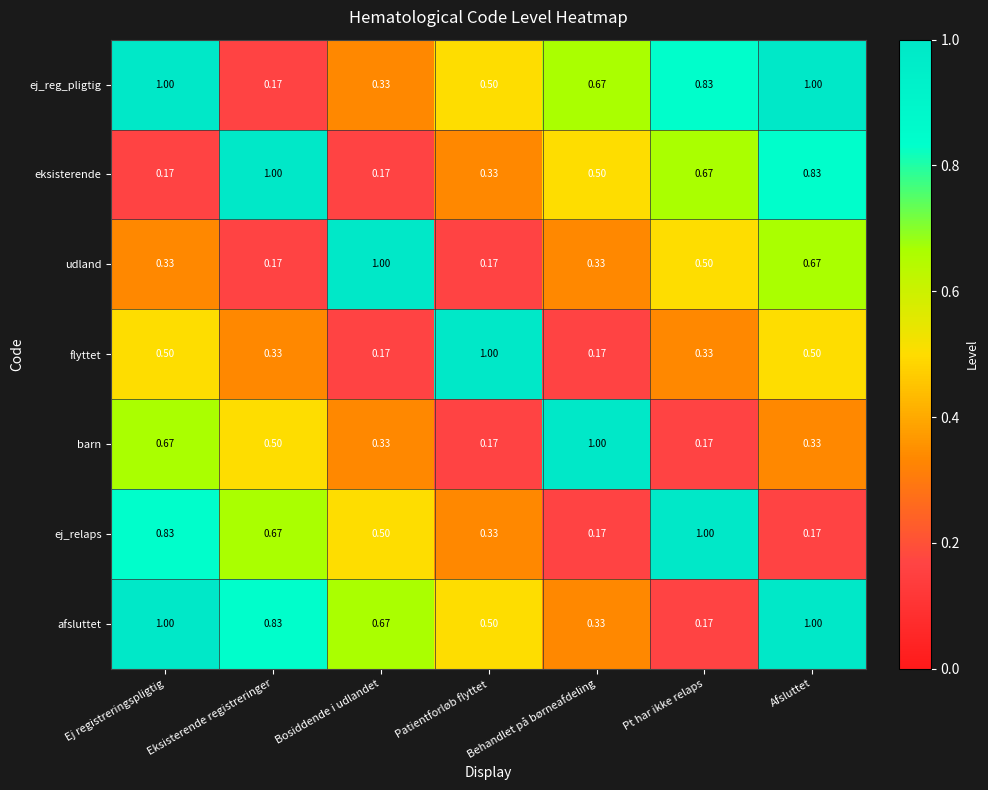

Is the value of eksisterende at Bosiddende i udlandet greater than the value of afsluttet at Ej registreringspligtig?

No